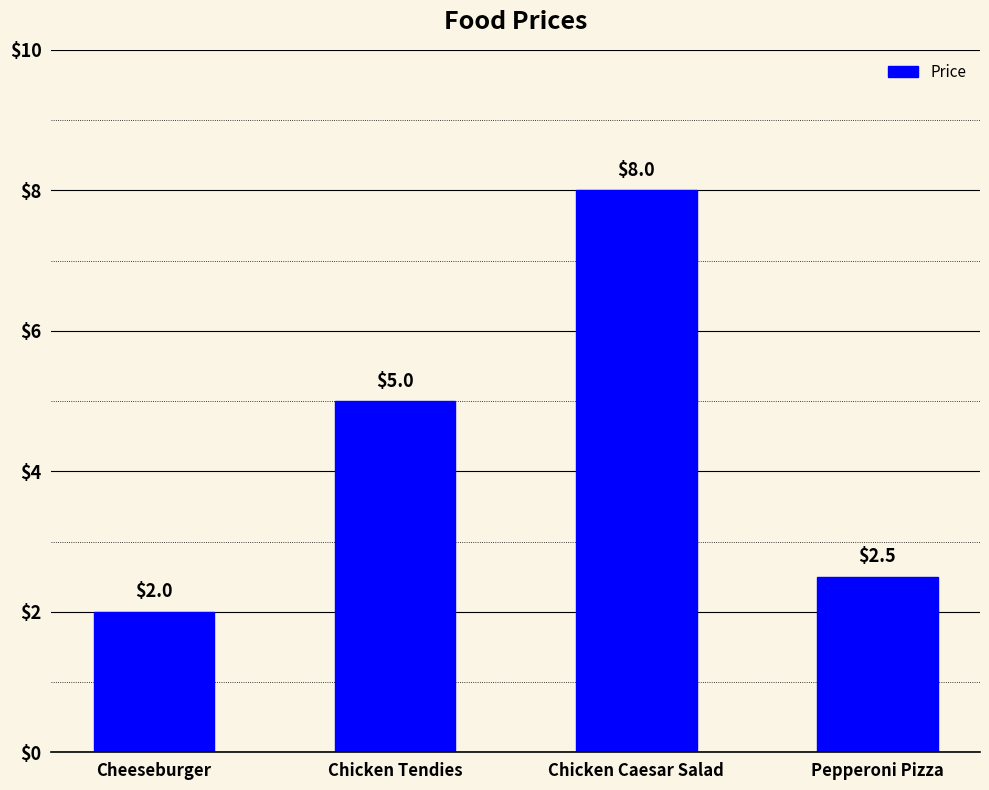

List the labels in order of value, smallest first.

Cheeseburger, Pepperoni Pizza, Chicken Tendies, Chicken Caesar Salad